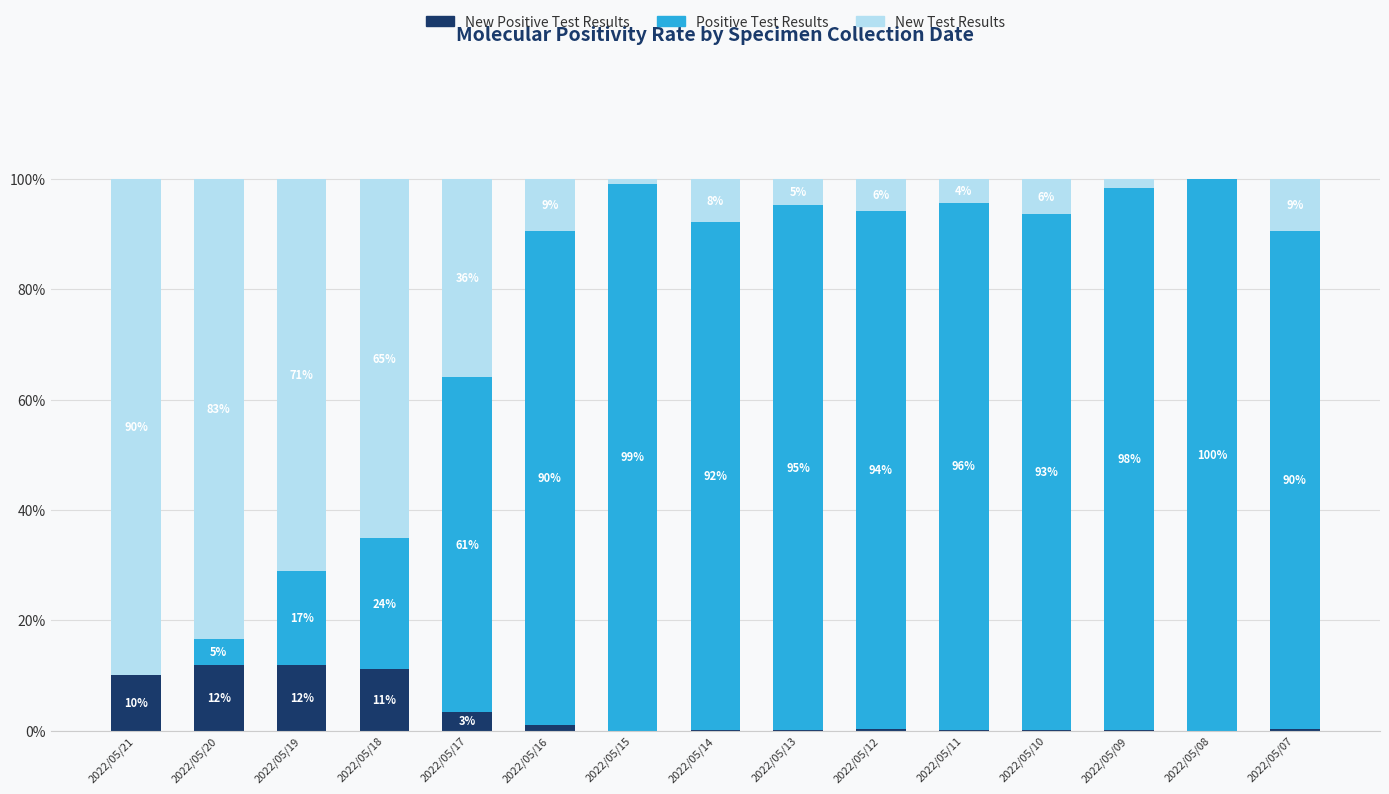

At how many categories does at least one series exceed 31?

15